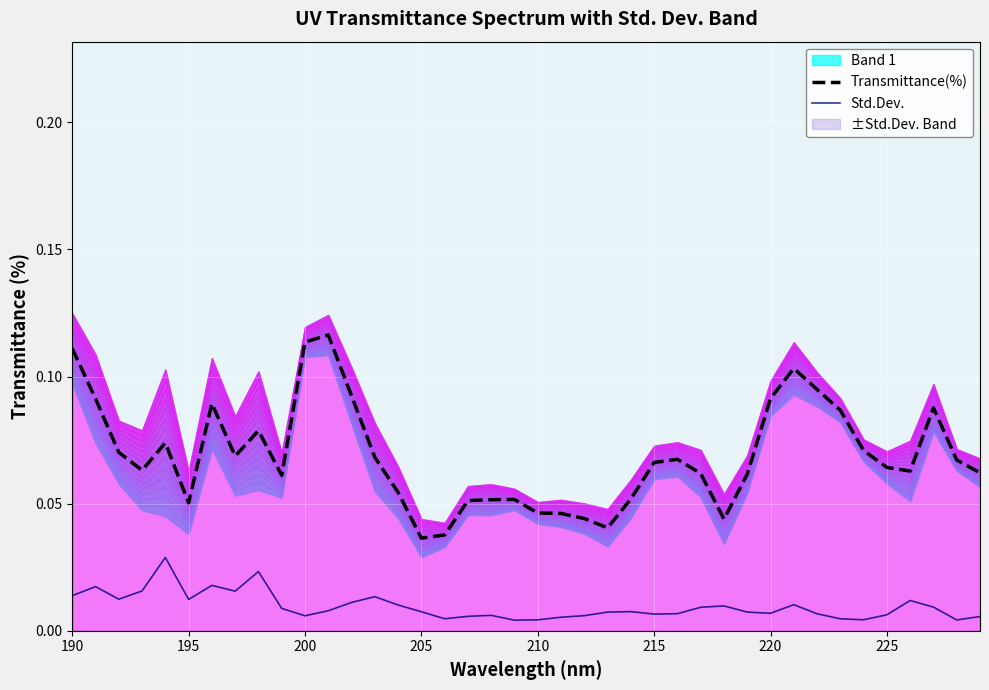

In Std.Dev., how many points are lower than both neighbors (excluding endpoints)?

10